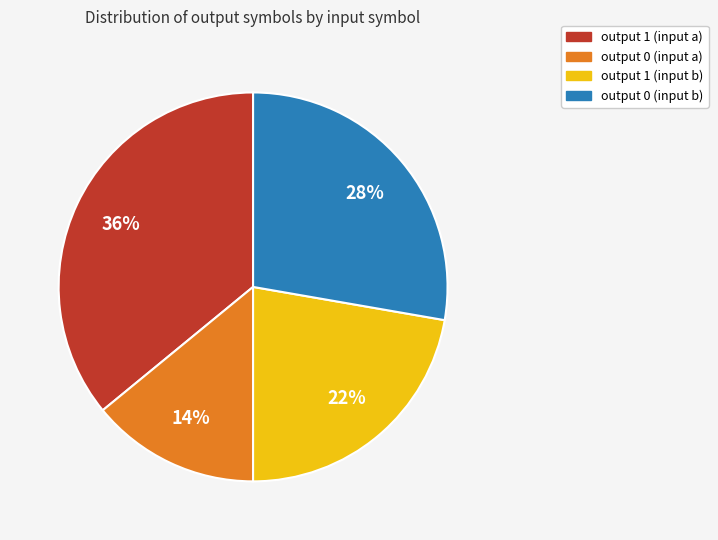

Rank the categories by value from highest to lowest.

output 1 (input a), output 0 (input b), output 1 (input b), output 0 (input a)